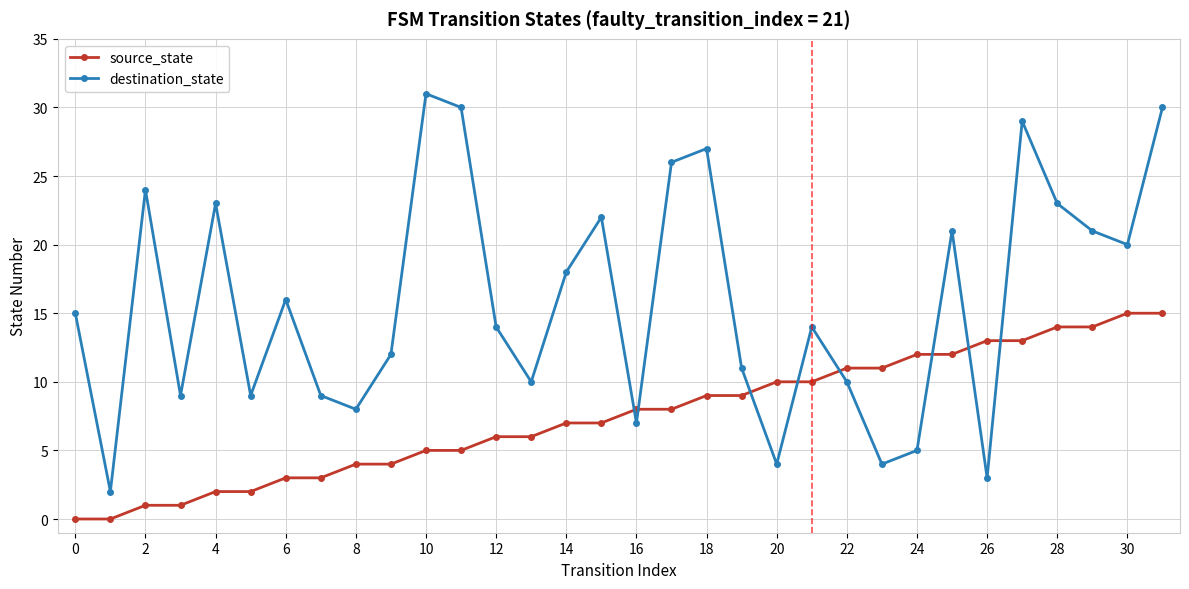

What is the sum of all destination_state values?

507